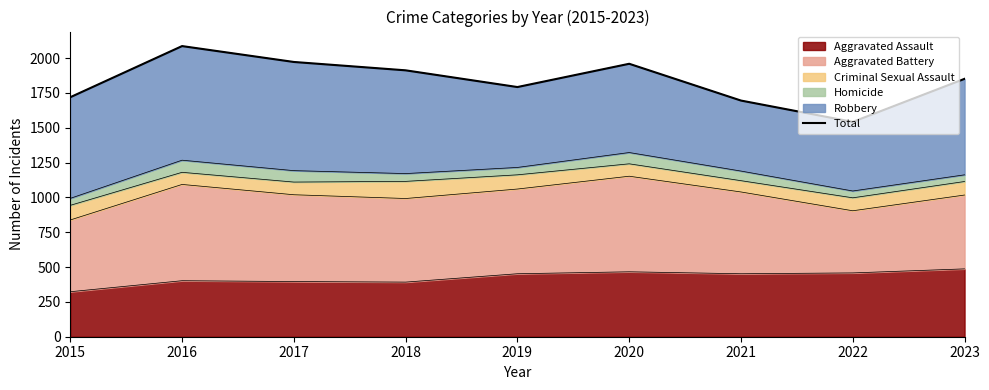

What is the change in value from 2017 to 2018?

-60